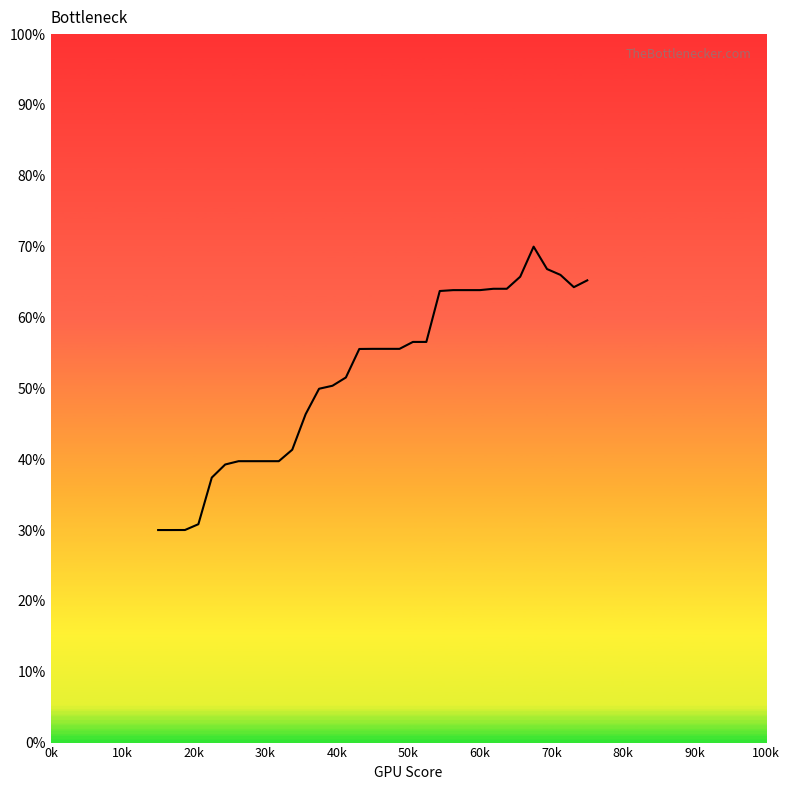

What is the difference between the maximum and minimum values?

40.0